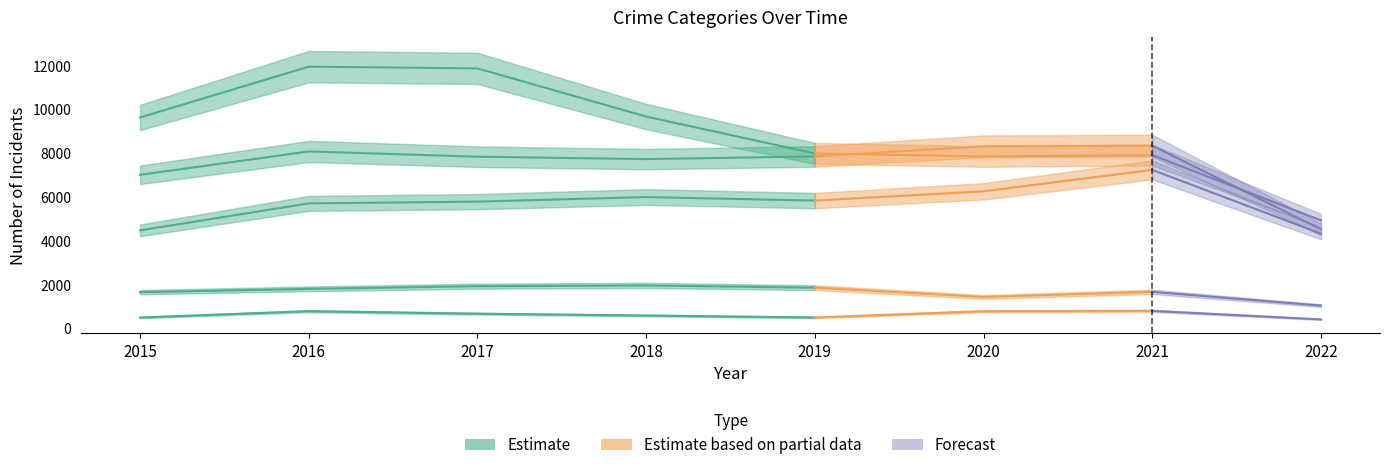

Is the value of Aggravated Assault at 2022 greater than the value of Criminal Sexual Assault at 2015?

Yes